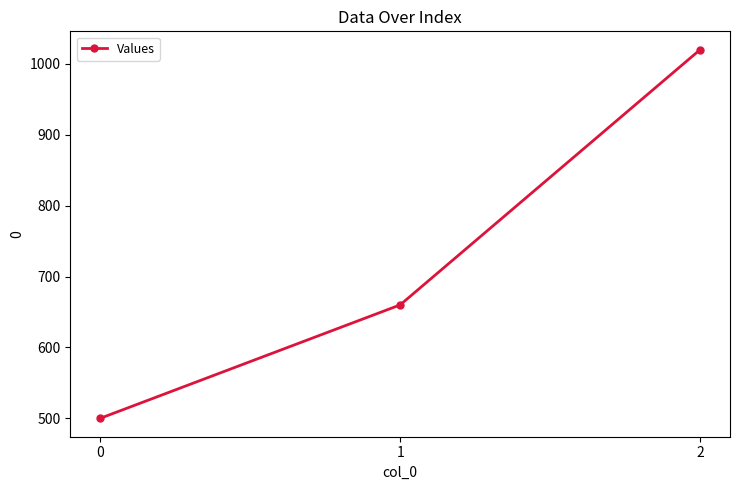

Count the values in the range 500 to 1020.

3